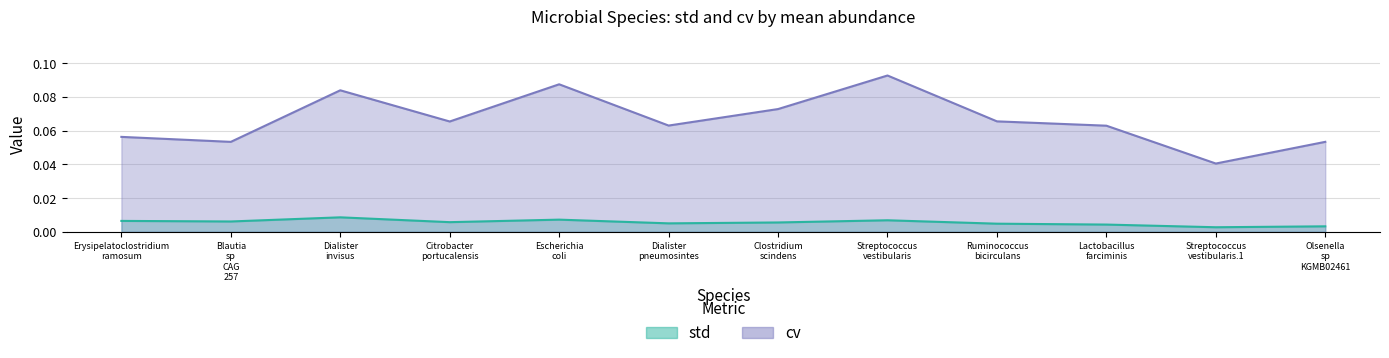

Is it true that cv equals 0.1 at Clostridium scindens?

True